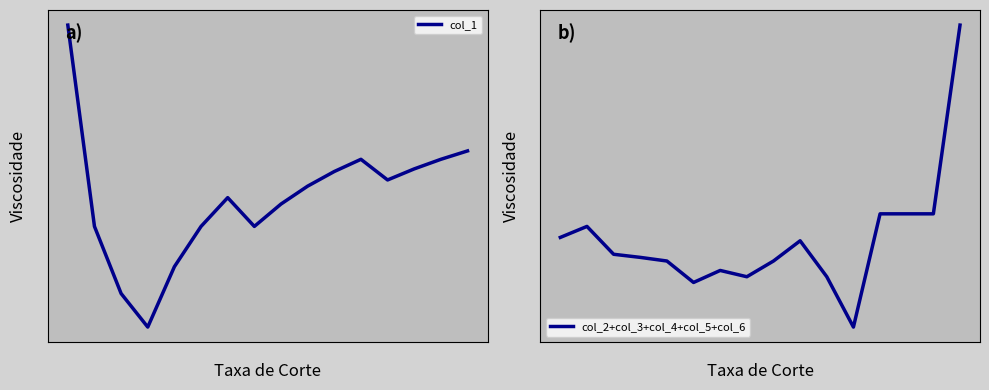

Is this an area chart (filled region under the line)?

No